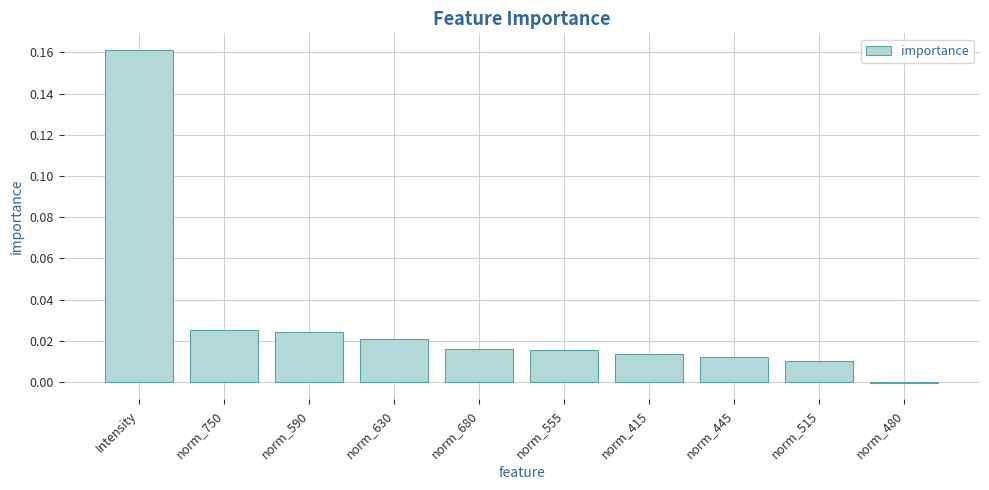

The chart shows a value of 0.0 at norm_750. True or false?

True